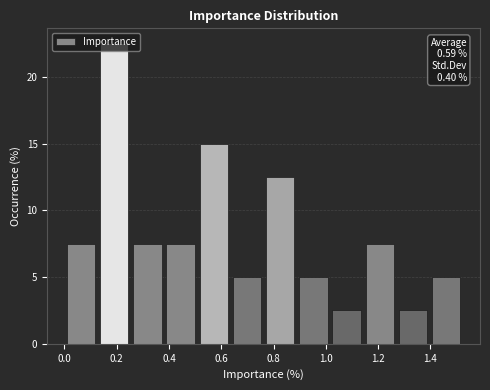

Over which range of the x-axis is the bar tallest?

0.12 to 0.26